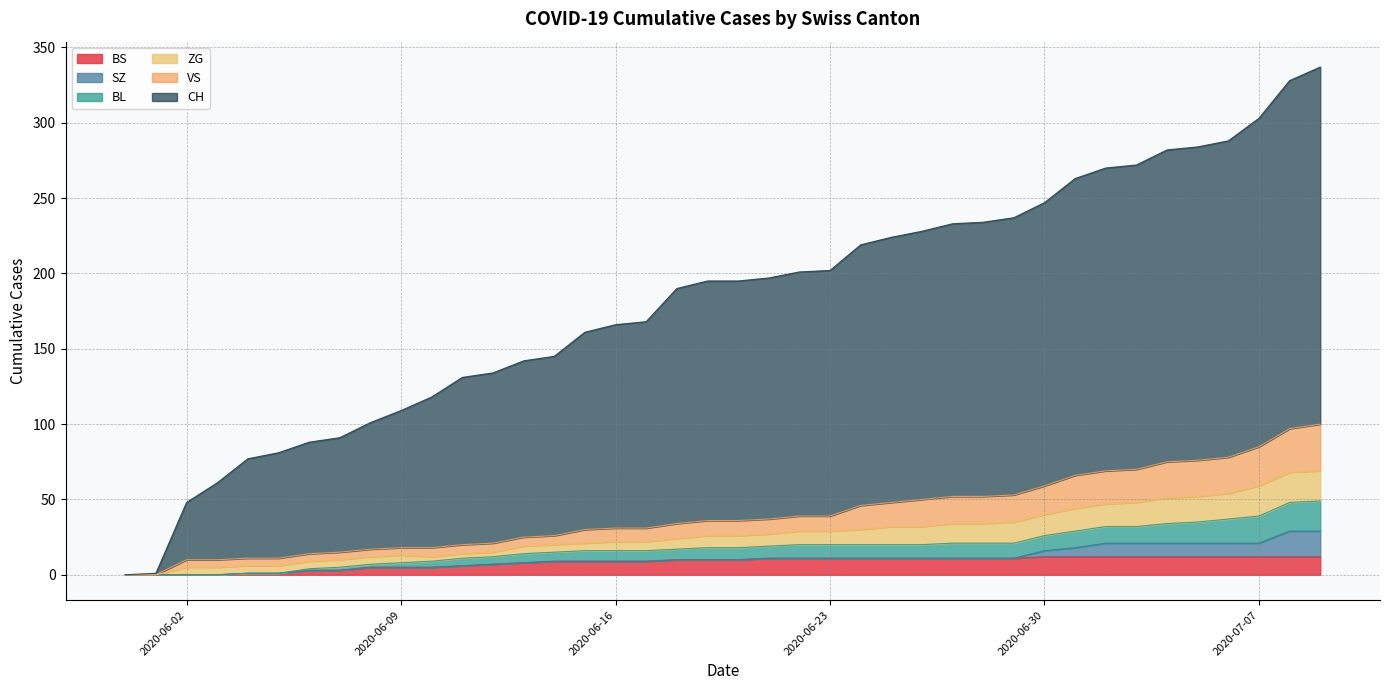

What is the highest value of the CH series?

337